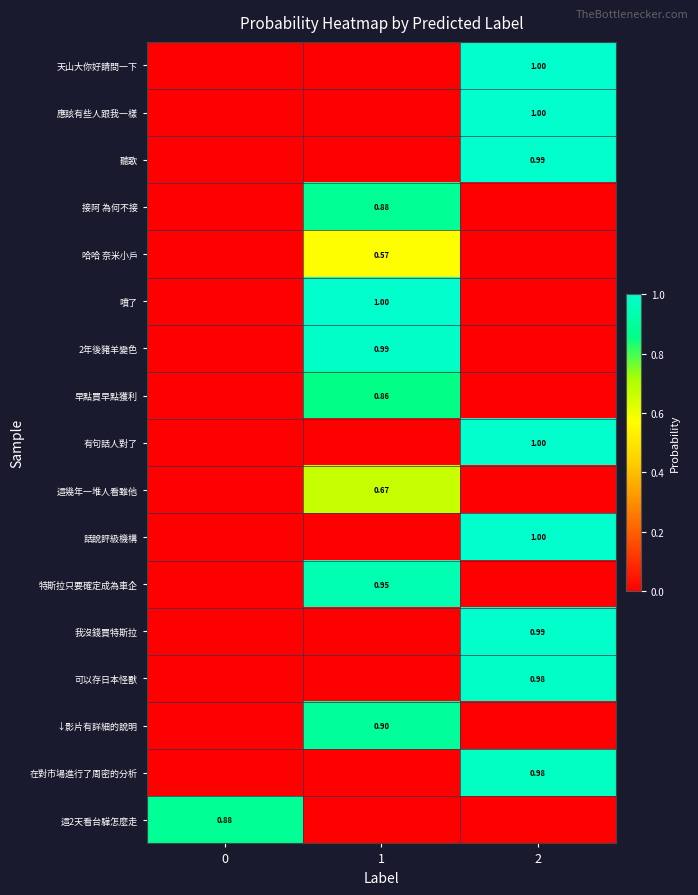

At 0, list the series in order from largest to smallest.

這2天看台驊怎麼走, 天山大你好請問一下, 應該有些人跟我一樣, 聽歌, 接阿 為何不接, 哈哈 奈米小戶, 噴了, 2年後豬羊變色, 早點買早點獲利, 有句話人對了, 這幾年一堆人看雖他, 話說評級機構, 特斯拉只要確定成為車企, 我沒錢買特斯拉, 可以存日本怪獸, ↓影片有詳細的說明, 在對市場進行了周密的分析